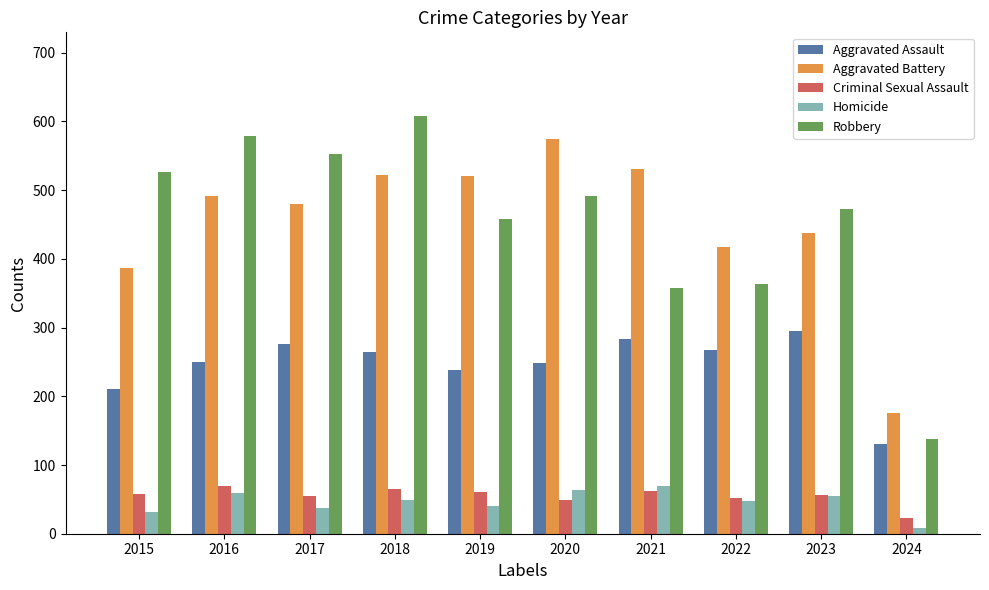

What is the value of the Robbery bar at the 1st from the left?

527